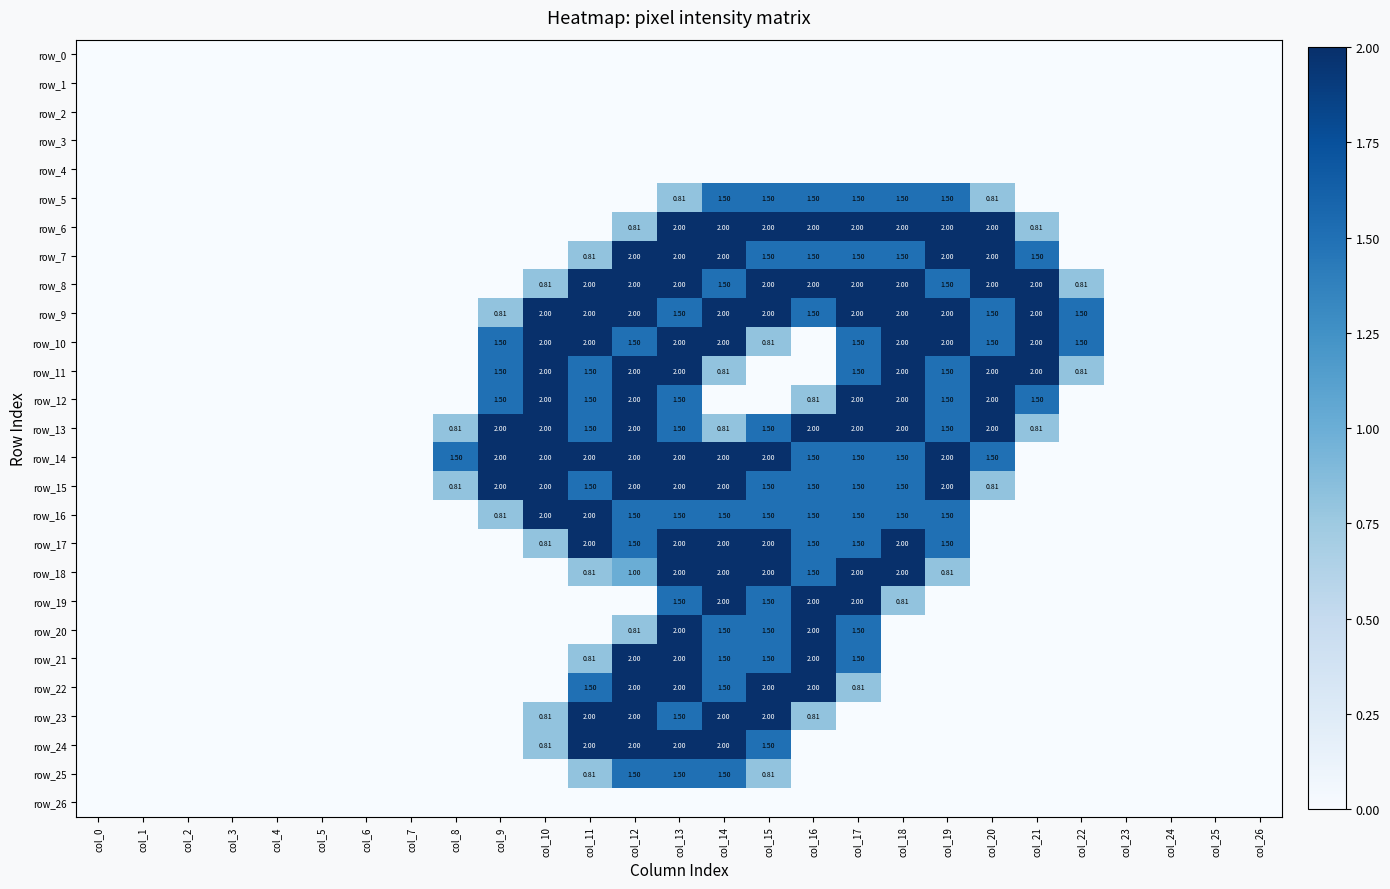

Which series has the widest spread of values?

row_6